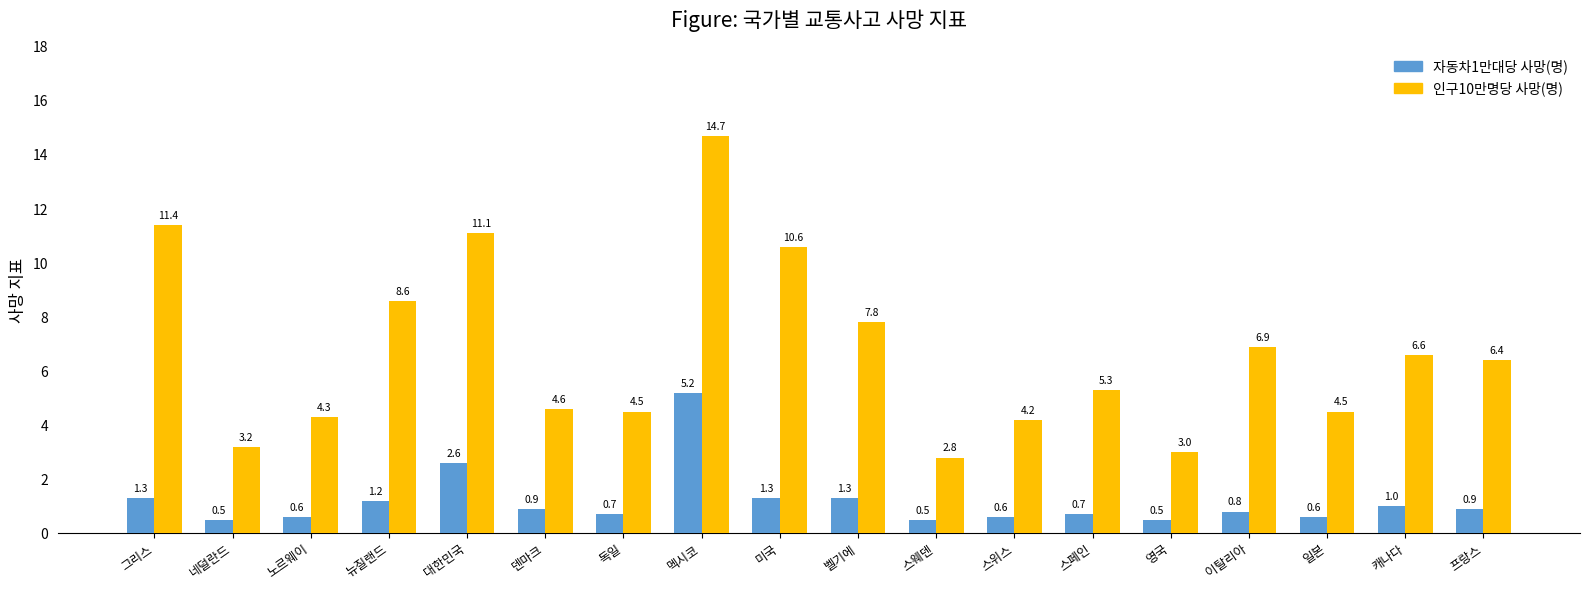

What is the sum of the 자동차1만대당 사망(명) values at 일본 and 노르웨이?

1.2